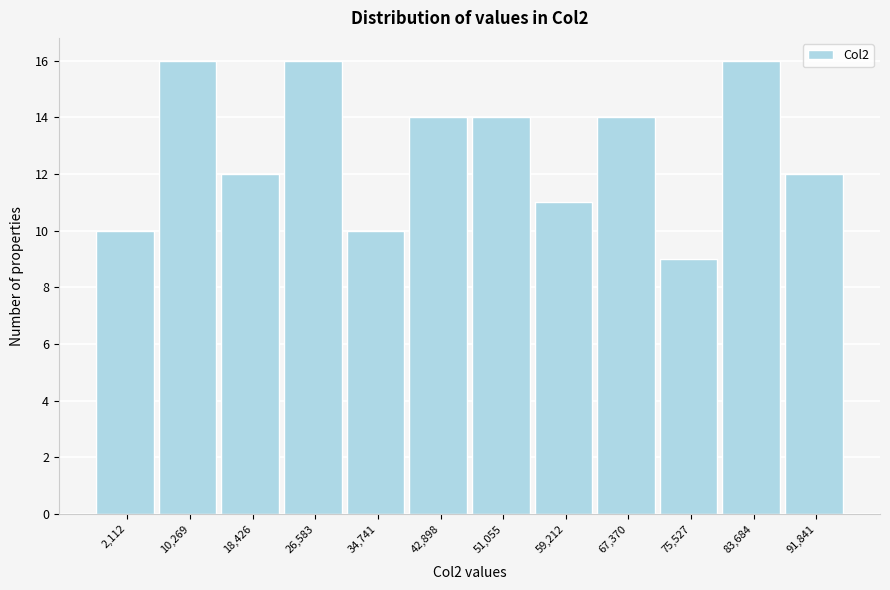

Reading left to right, list all the values displayed in this chart.

2,112=10	10,269=16	18,426=12	26,583=16	34,741=10	42,898=14	51,055=14	59,212=11	67,370=14	75,527=9	83,684=16	91,841=12